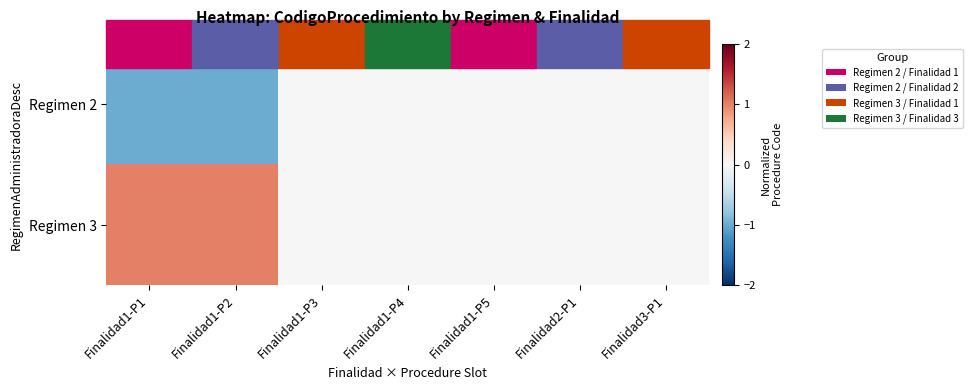

How many series are shown in this chart?

2